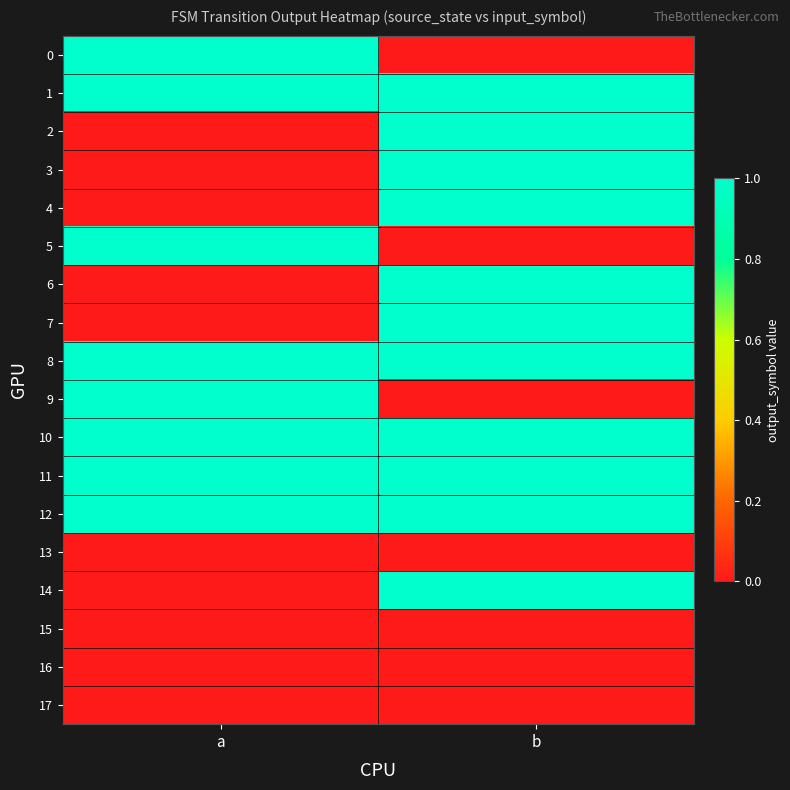

Between b and a, which is larger?

a